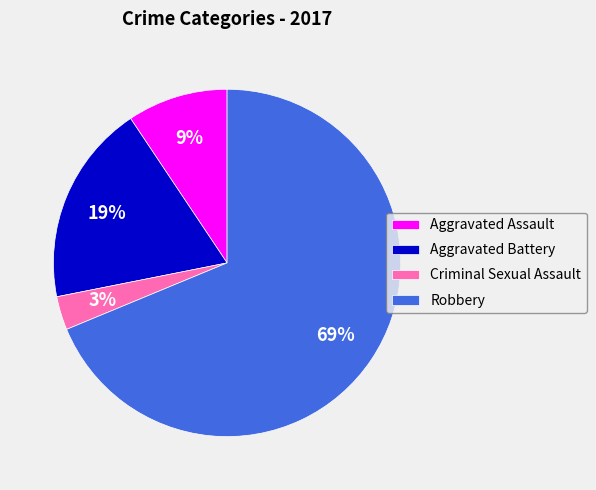

To the nearest percent, what portion does Criminal Sexual Assault represent?

3%